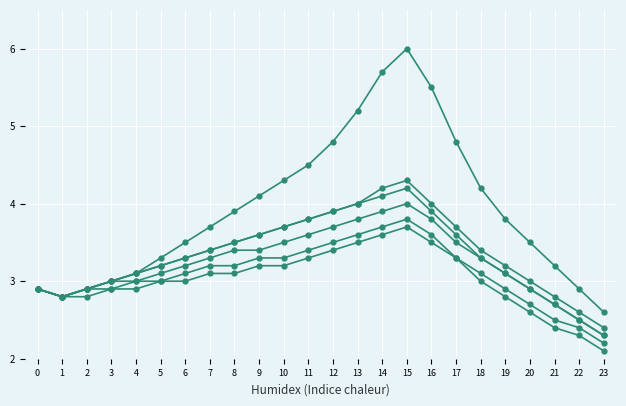

Is this an area chart (filled region under the line)?

No